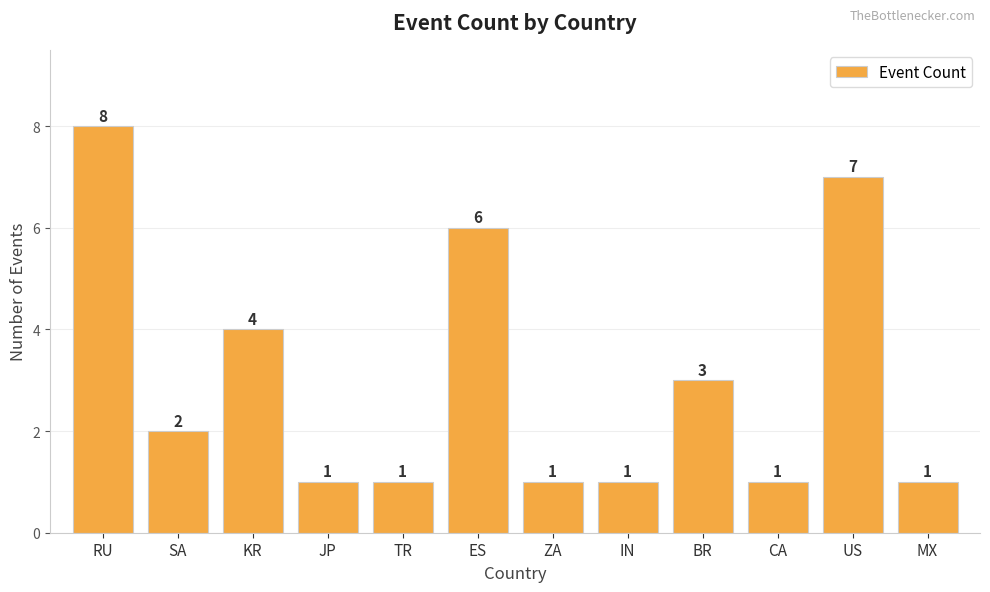

Are the bars horizontal?

No